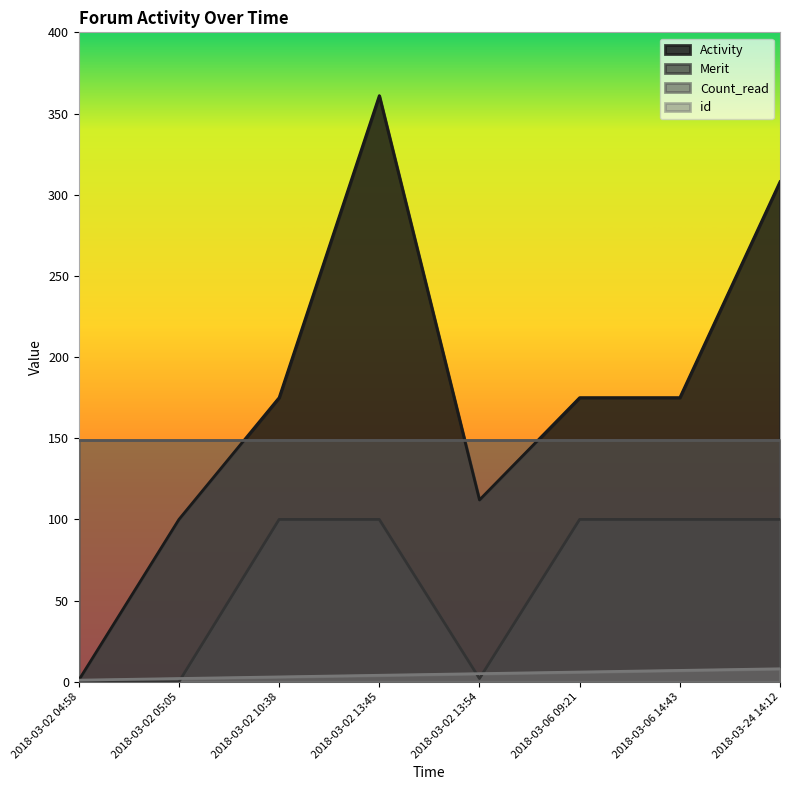

True or false: Activity and id intersect in this chart.

False